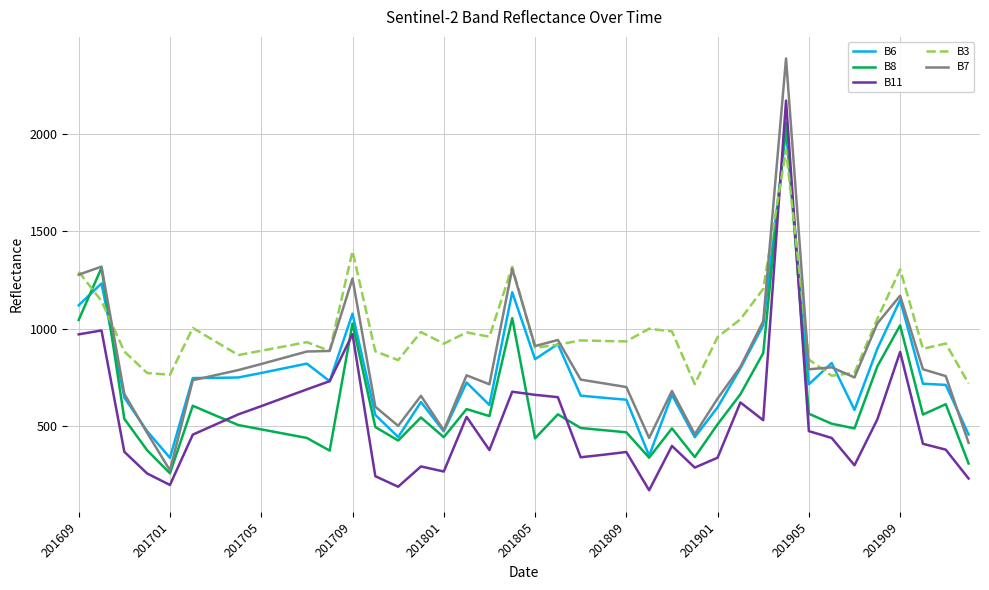

What are all the series names shown in the legend?

B6, B8, B11, B3, B7